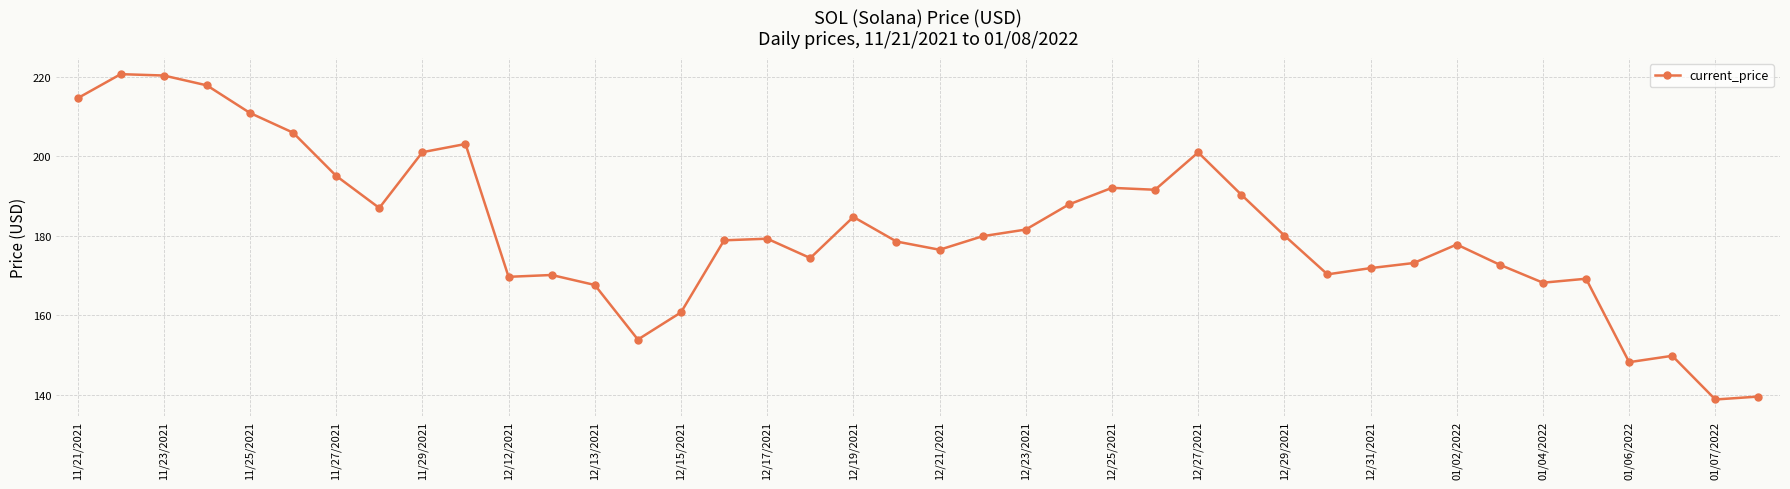

What is the smallest value displayed?

138.8